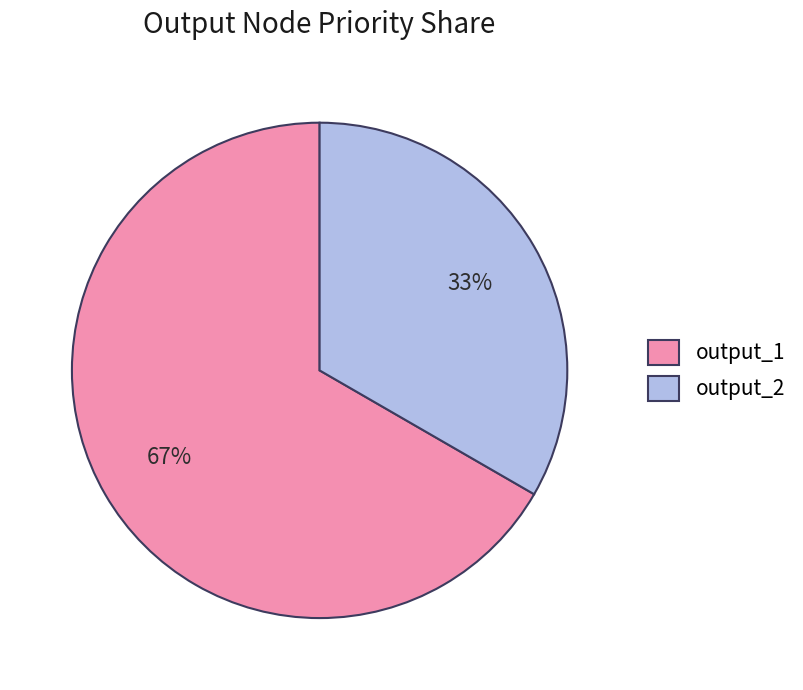

What is the smallest slice in the pie chart?

output_2